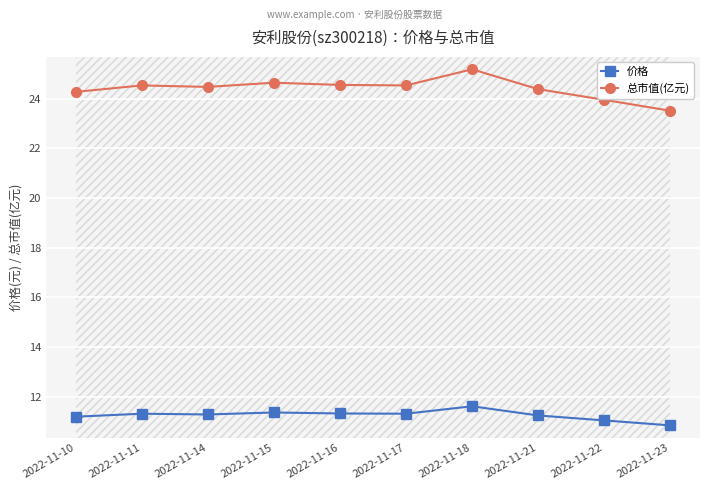

At which label does 价格 first exceed 11?

2022-11-10